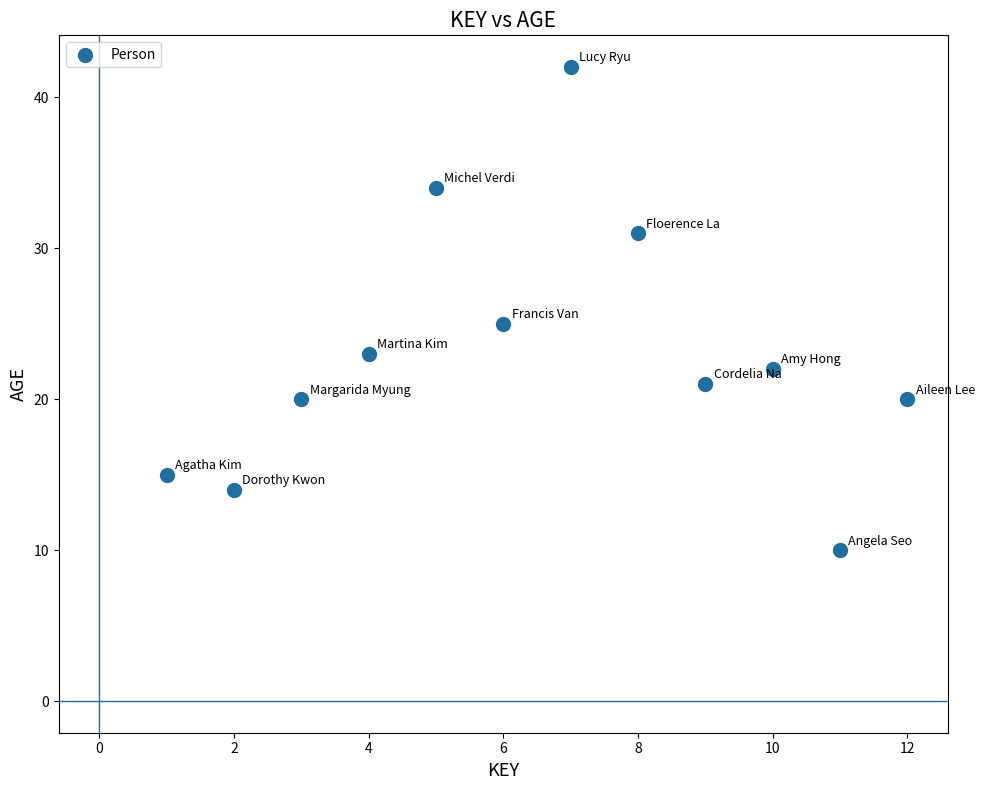

What is the range of Y values (max minus min)?

32